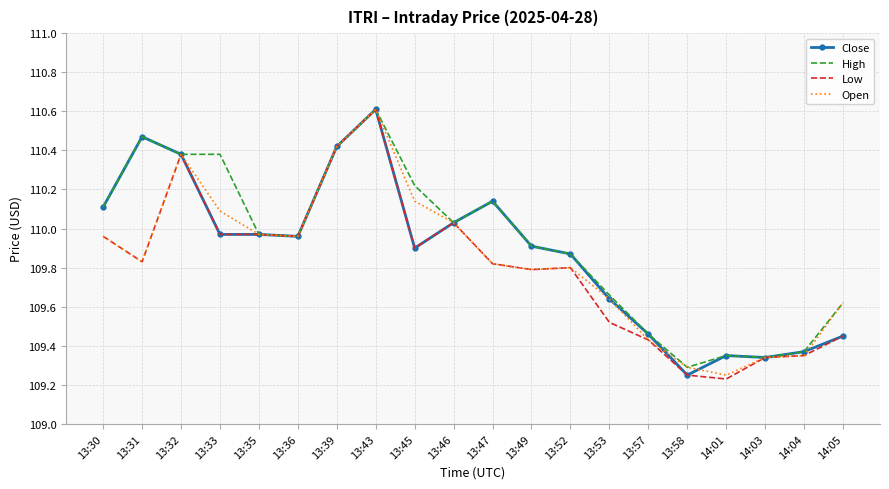

Which series changed the most between 13:33 and 13:46?

High